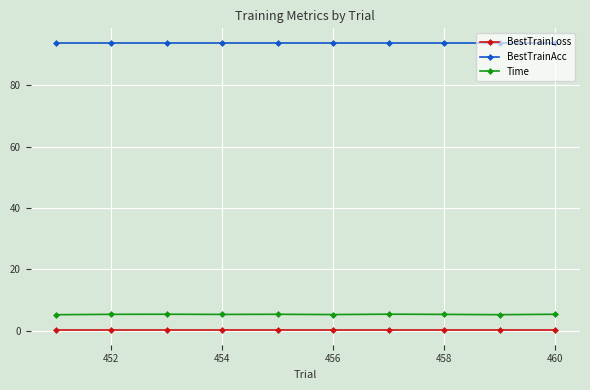

Does the chart display data point markers on the line(s)?

Yes